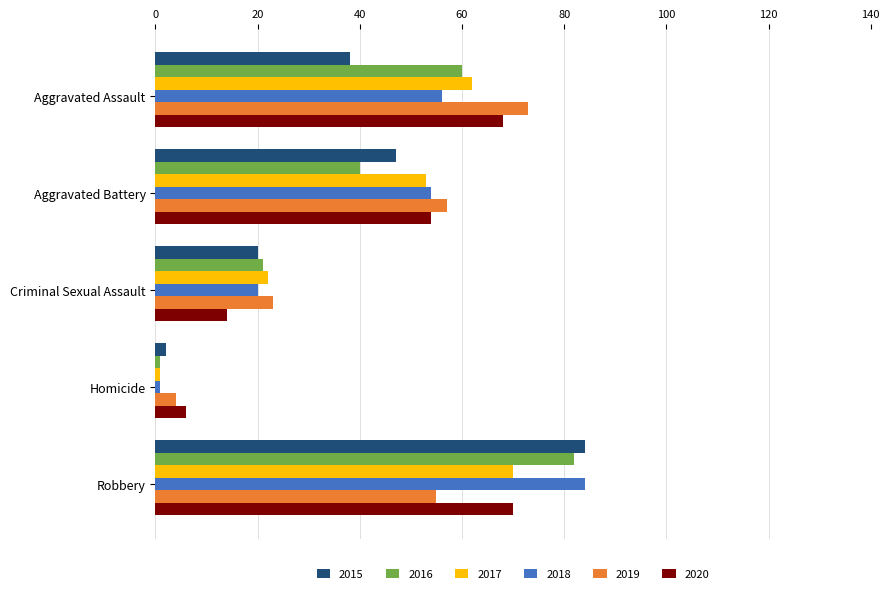

Which series has the widest spread of values?

2018